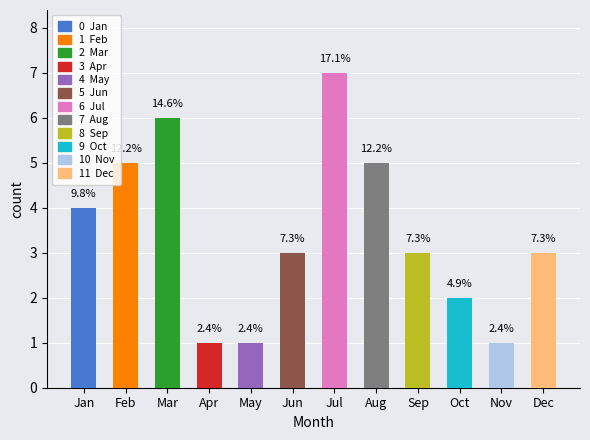

How many bars are there in total?

12